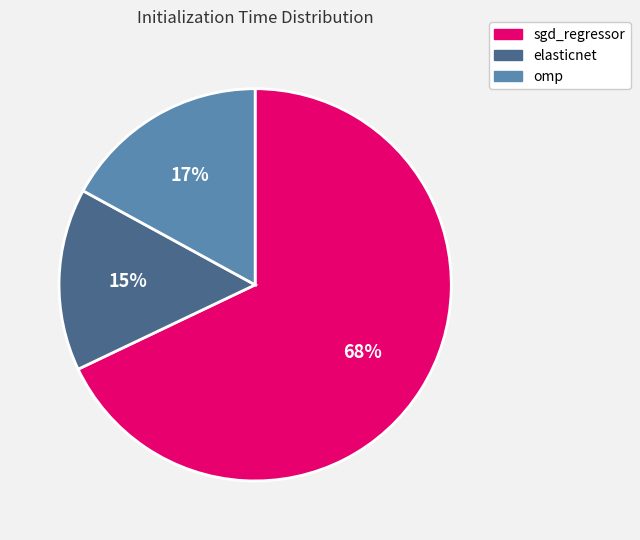

The omp slice represents 25% of the pie. True or false?

False